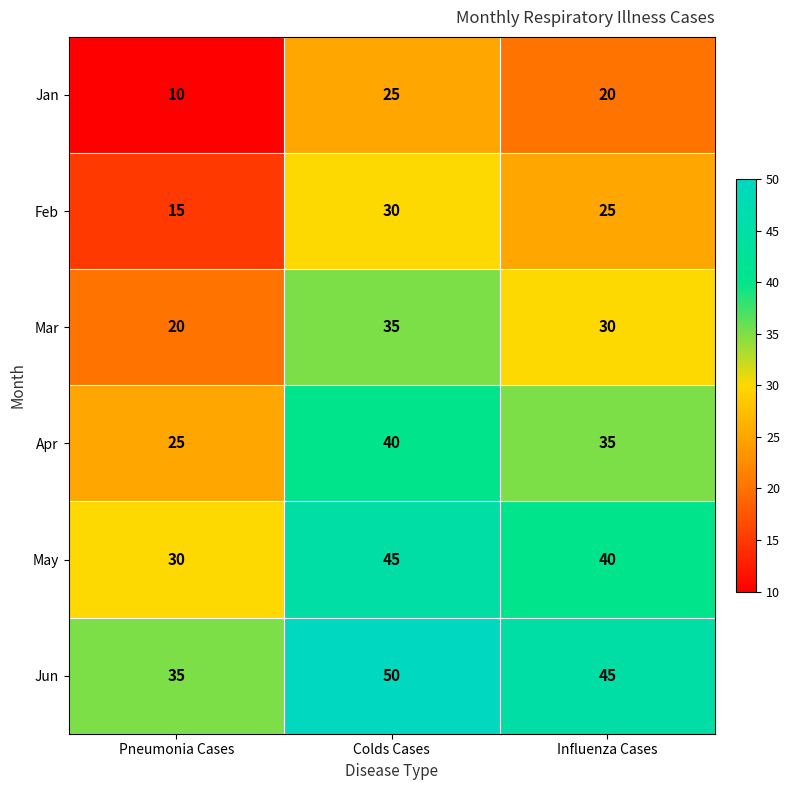

Which category has the highest value in the May series?

Colds Cases